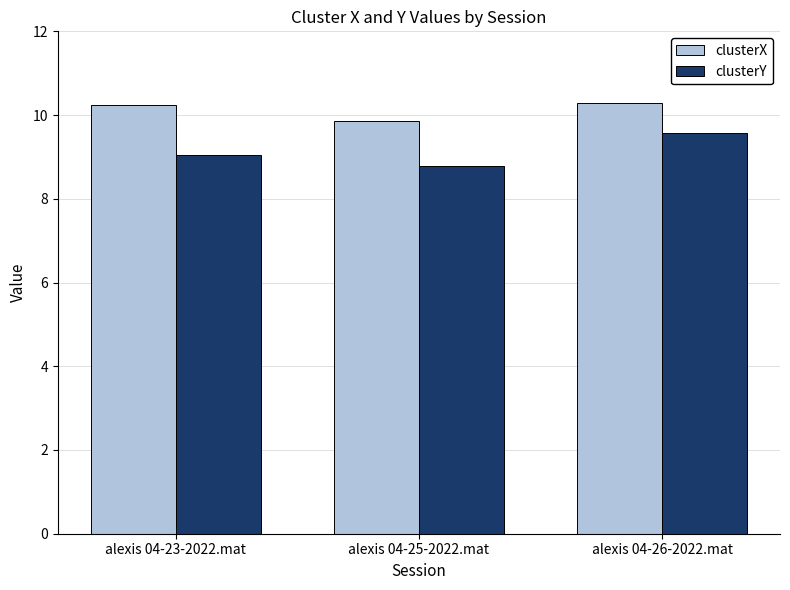

How many distinct data groups are displayed?

2